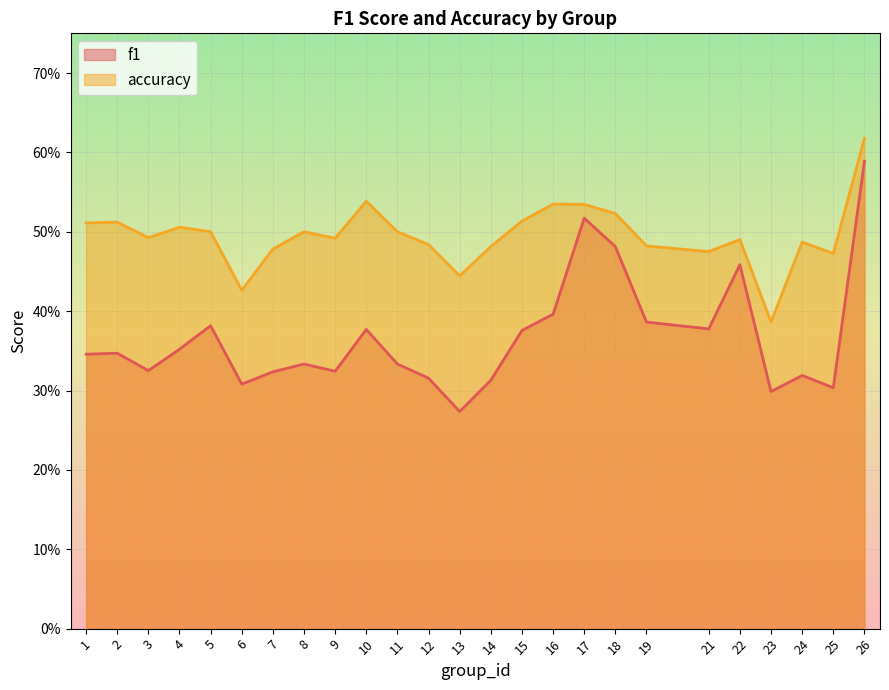

Reading left to right, transcribe all the data shown in this chart.

f1: 1=0.3	2=0.3	3=0.3	4=0.4	5=0.4	6=0.3	7=0.3	8=0.3	9=0.3	10=0.4	11=0.3	12=0.3	13=0.3	14=0.3	15=0.4	16=0.4	17=0.5	18=0.5	19=0.4	21=0.4	22=0.5	23=0.3	24=0.3	25=0.3	26=0.6
accuracy: 1=0.5	2=0.5	3=0.5	4=0.5	5=0.5	6=0.4	7=0.5	8=0.5	9=0.5	10=0.5	11=0.5	12=0.5	13=0.4	14=0.5	15=0.5	16=0.5	17=0.5	18=0.5	19=0.5	21=0.5	22=0.5	23=0.4	24=0.5	25=0.5	26=0.6